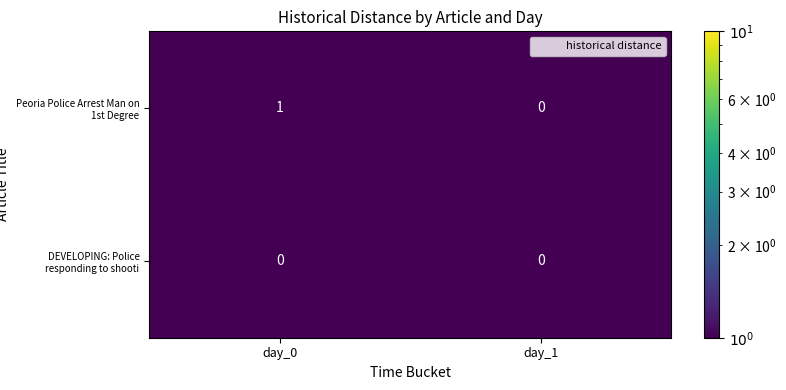

What is the maximum value shown in the chart?

1